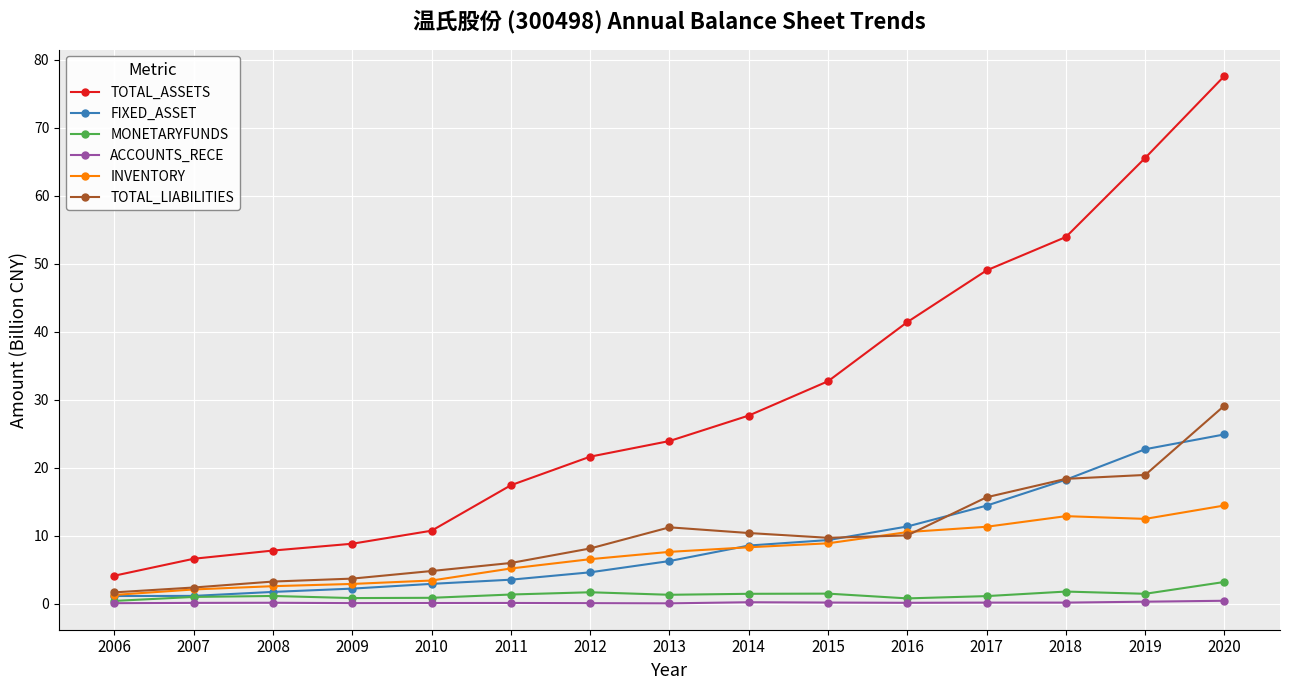

What is the greatest value displayed?

77.6